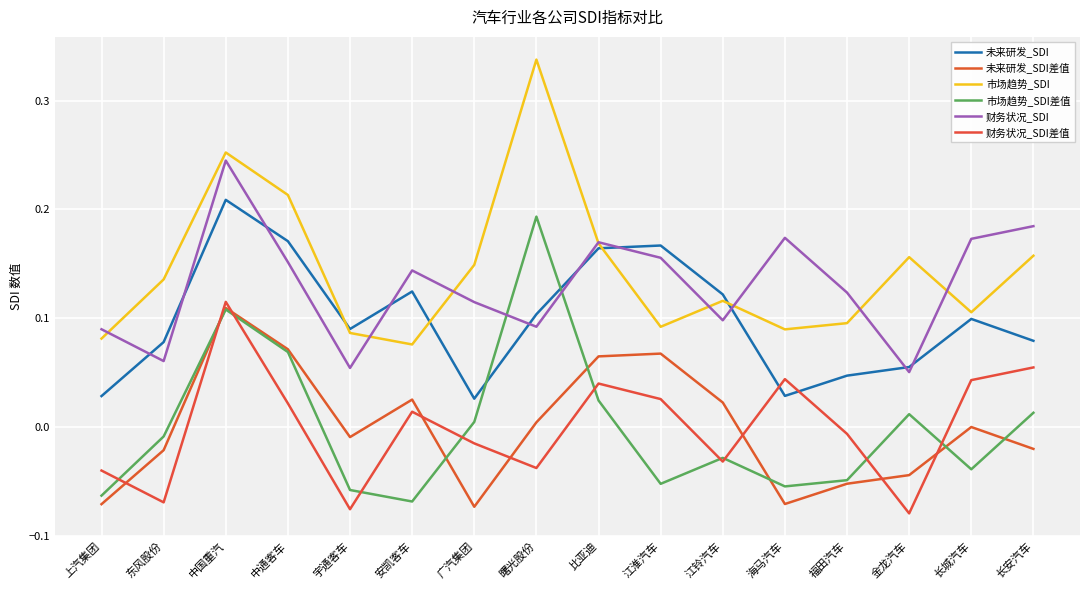

List the series in order of their peak value, highest first.

市场趋势_SDI, 财务状况_SDI, 未来研发_SDI, 市场趋势_SDI差值, 财务状况_SDI差值, 未来研发_SDI差值